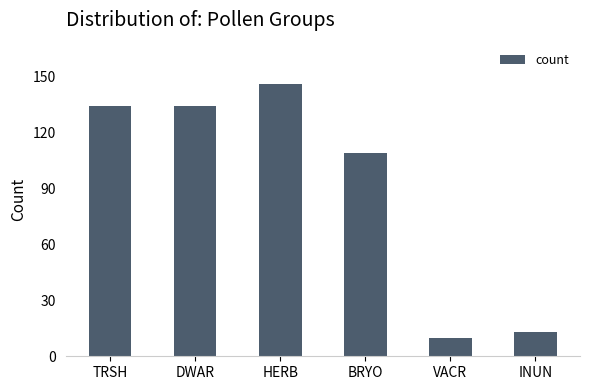

At which category does the chart reach its minimum across all series?

VACR